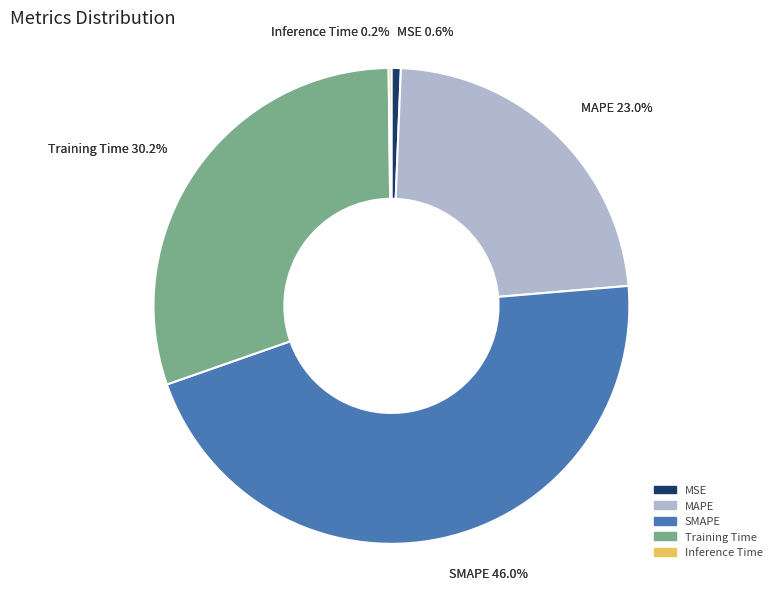

Which category has the smallest portion of the pie?

Inference Time